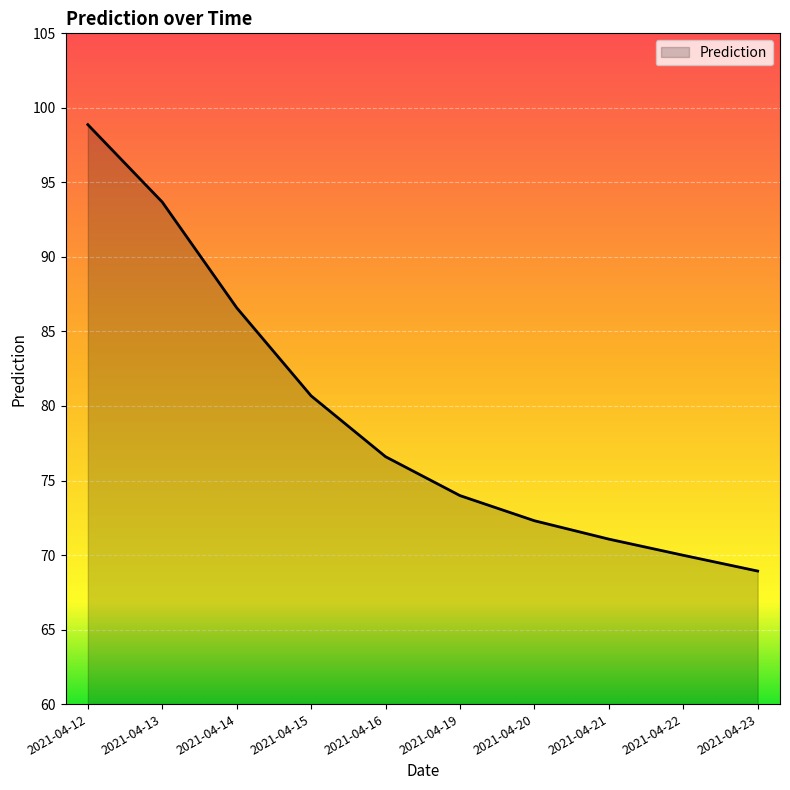

List the labels in order of value, largest first.

2021-04-12, 2021-04-13, 2021-04-14, 2021-04-15, 2021-04-16, 2021-04-19, 2021-04-20, 2021-04-21, 2021-04-22, 2021-04-23